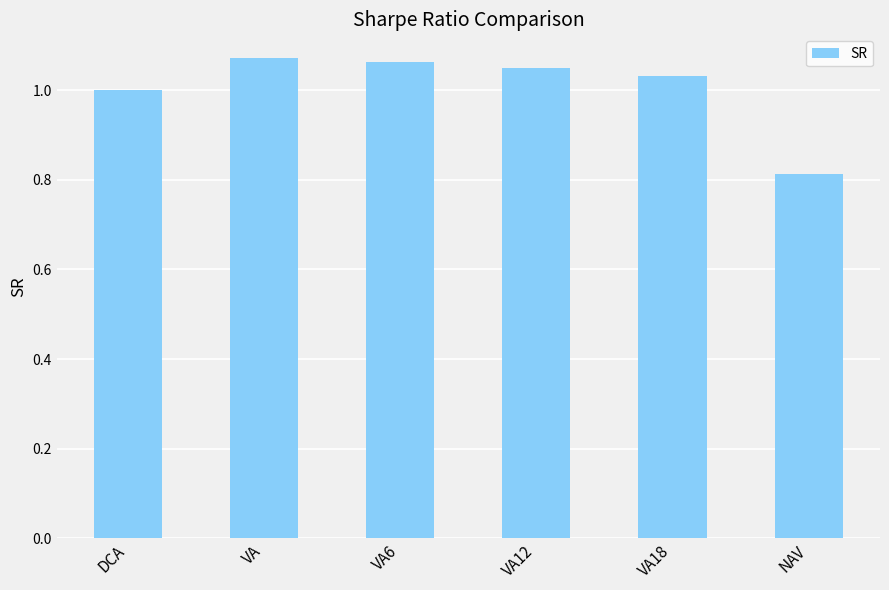

Which label corresponds to the smallest value in the chart?

NAV